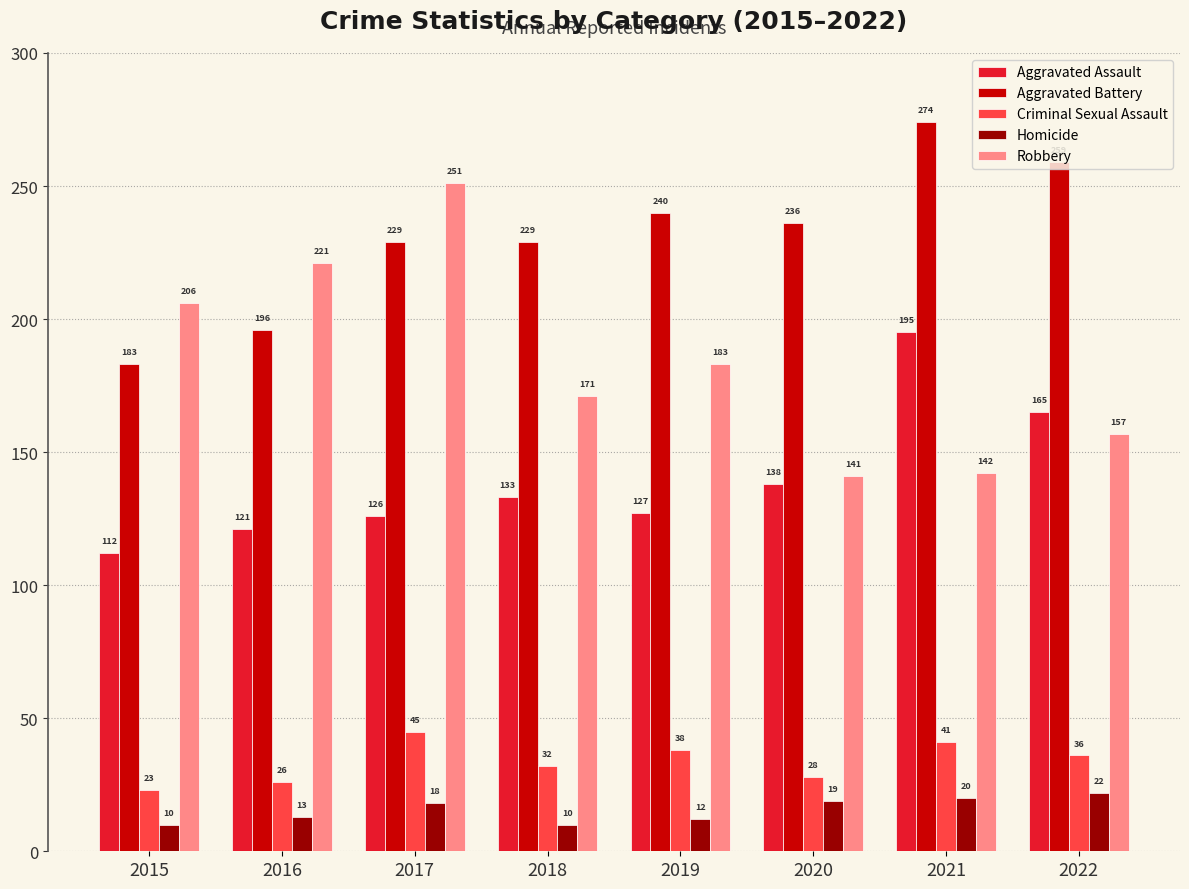

The value of Robbery at 2022 is 157. True or false?

True